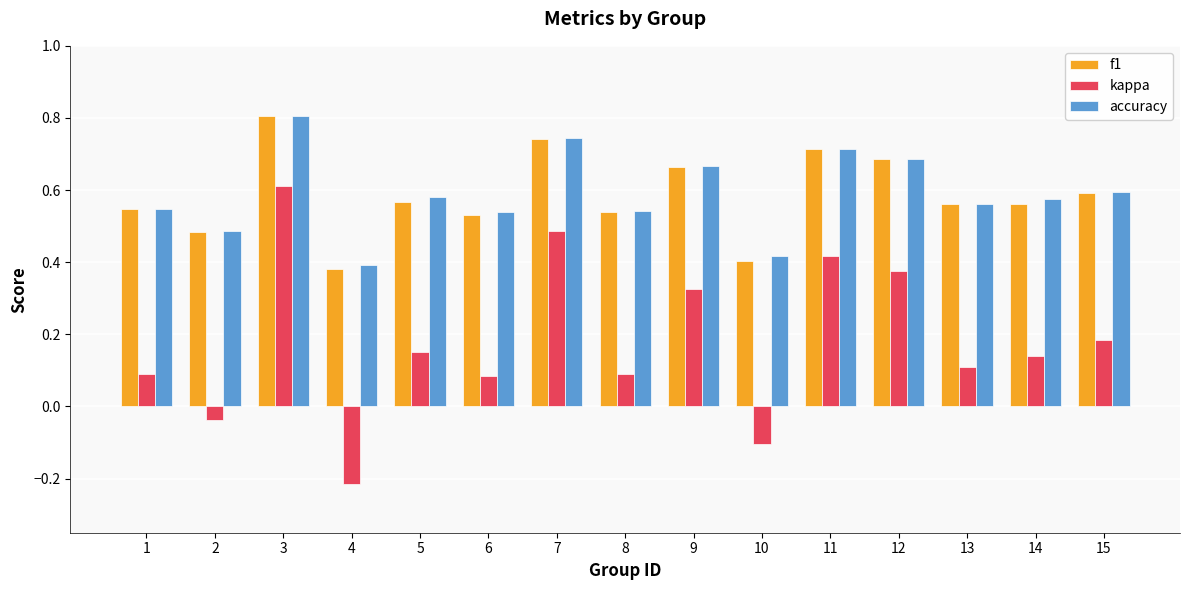

How many series are shown in this chart?

3